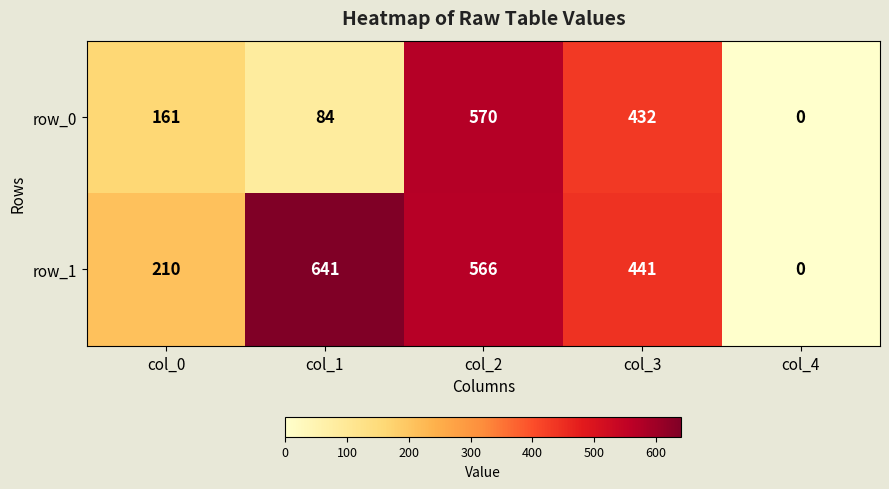

What is the average value of the row_0 series?

249